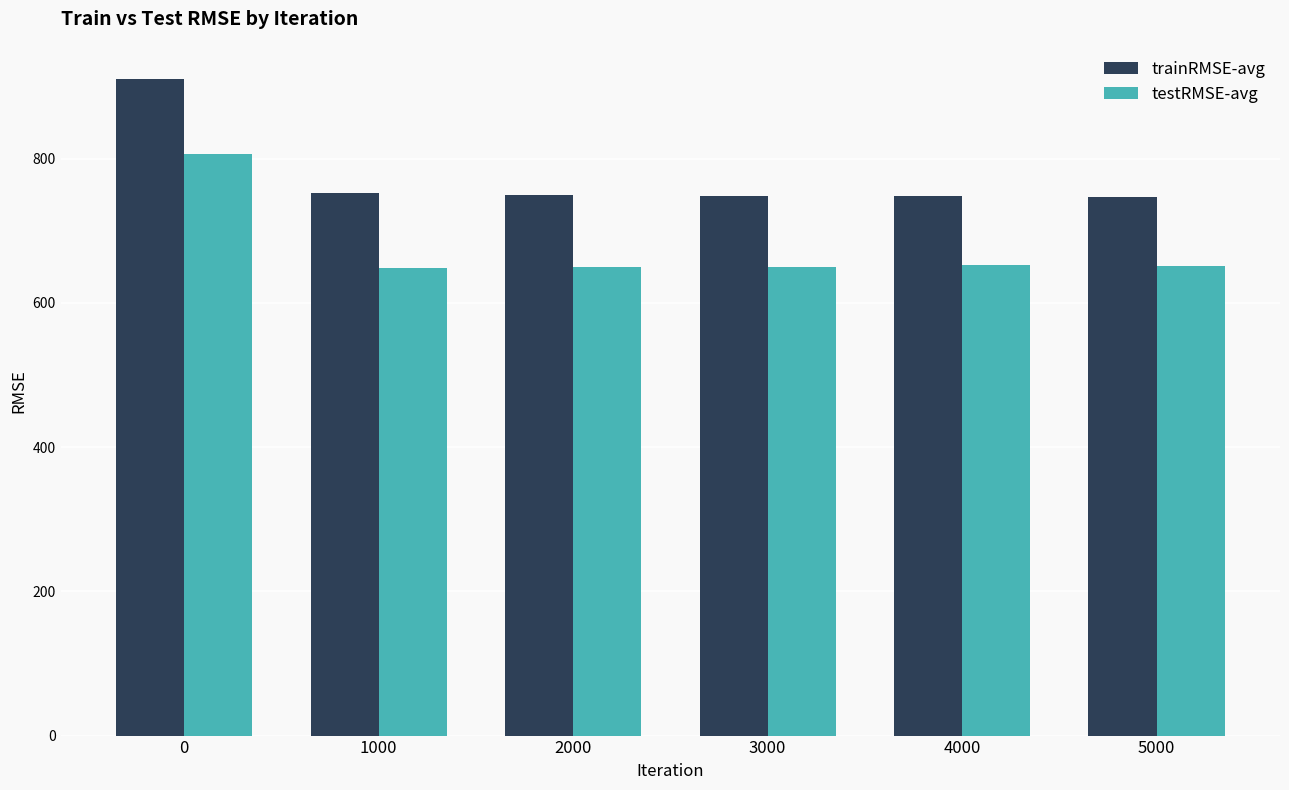

True or false: trainRMSE-avg has a value of 911.0 at 0.

True